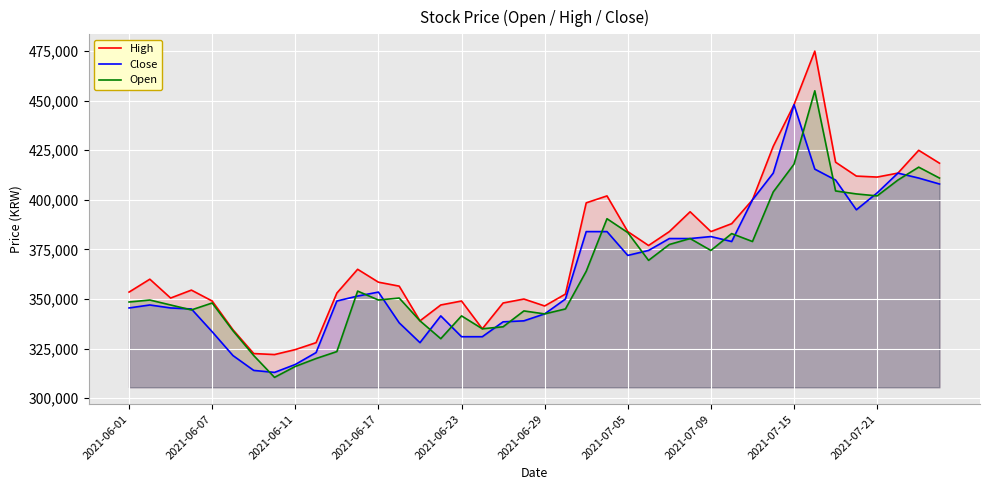

At 2021-06-23, list the series in order from largest to smallest.

High, Open, Close